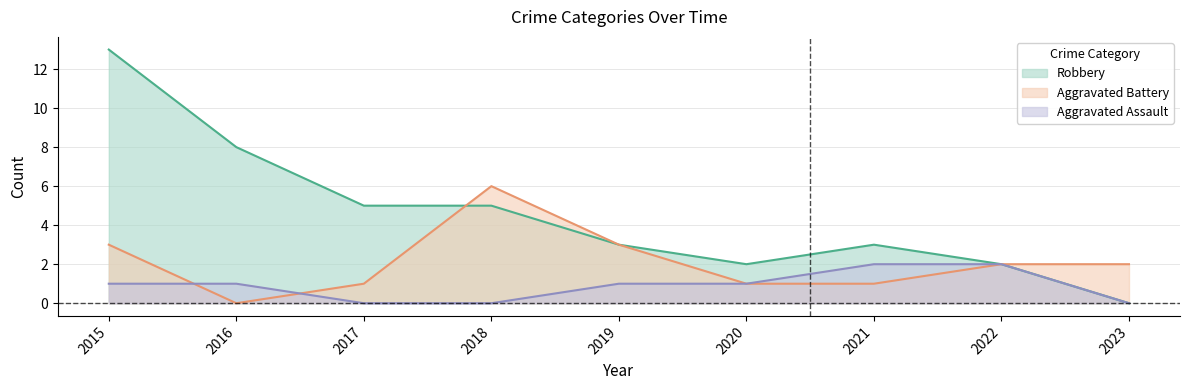

True or false: Robbery has more than 1 points higher than both neighbors.

False